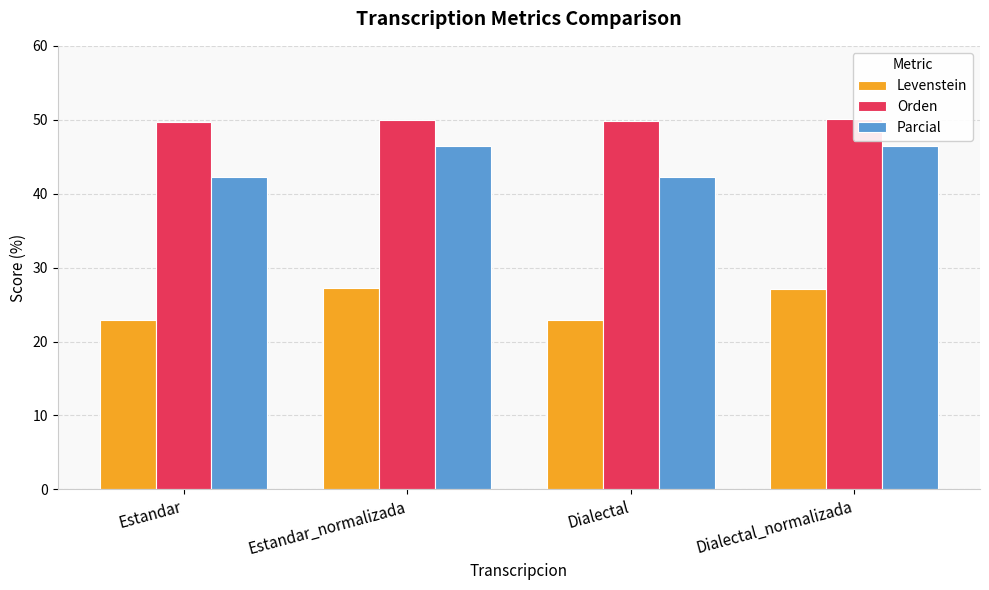

What is the sum of the Levenstein values at Estandar and Dialectal_normalizada?

49.9